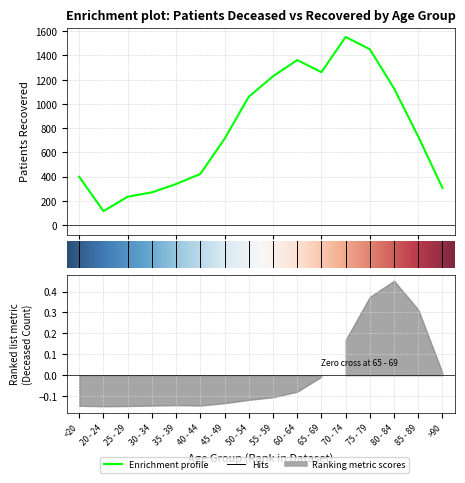

At which category does the chart reach its minimum across all series?

20 - 24